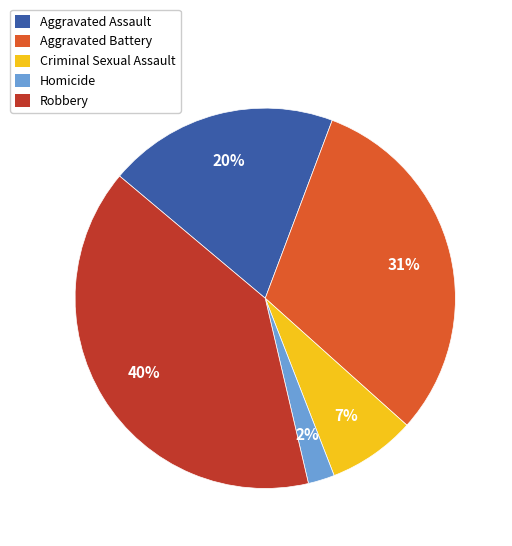

Do Criminal Sexual Assault and Robbery together represent more than half of the pie?

No